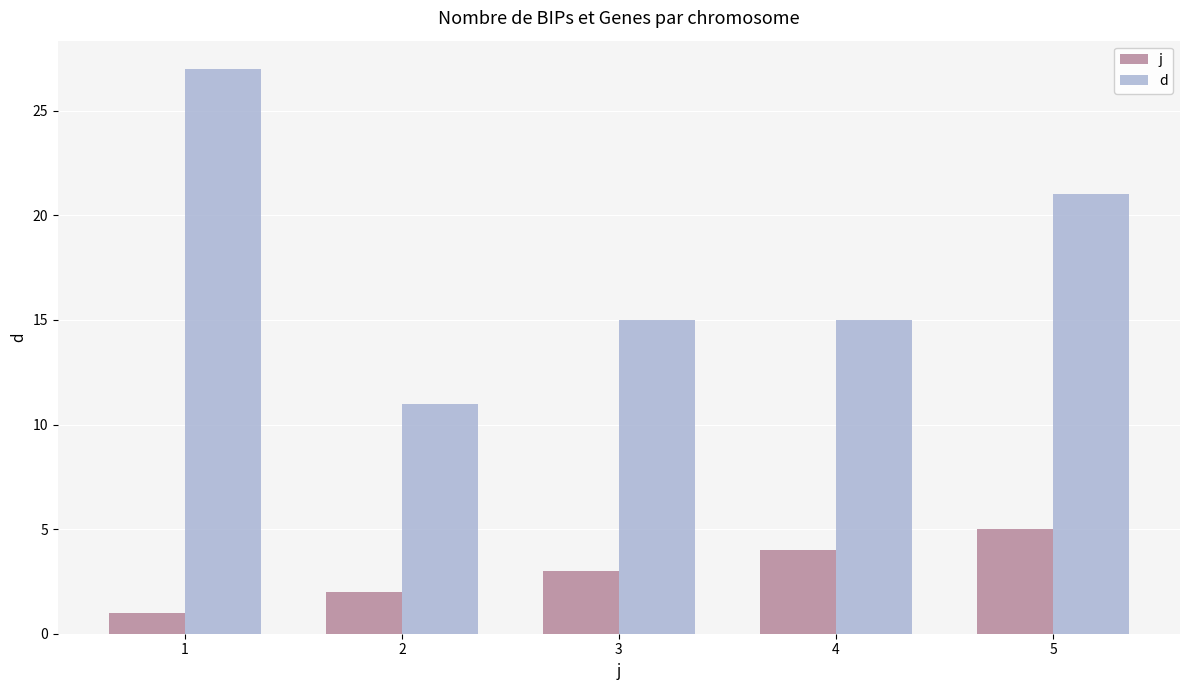

What is the value of the j bar at the 2nd from the left?

2